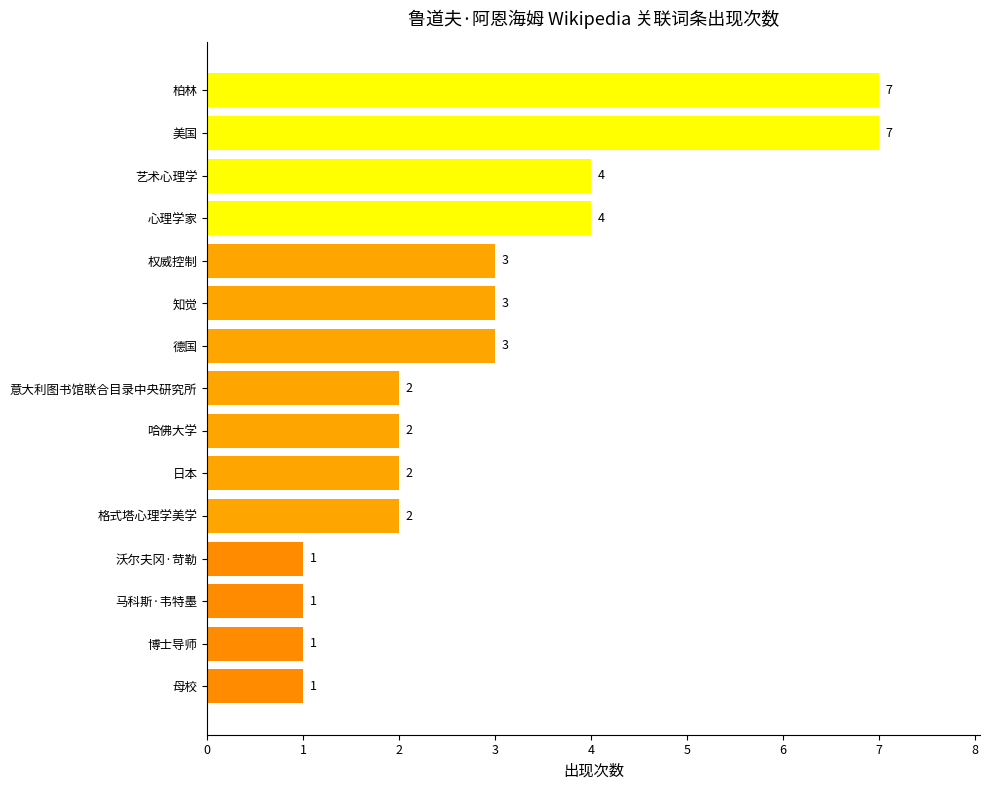

The chart shows a value of 3 at 知觉. True or false?

True